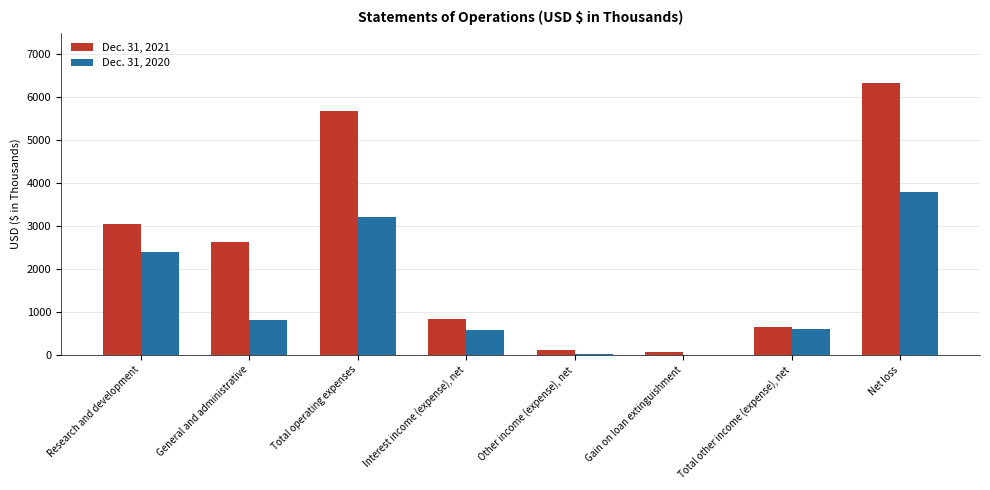

What is the sum of the Dec. 31, 2021 values at Interest income (expense), net and Other income (expense), net?

953